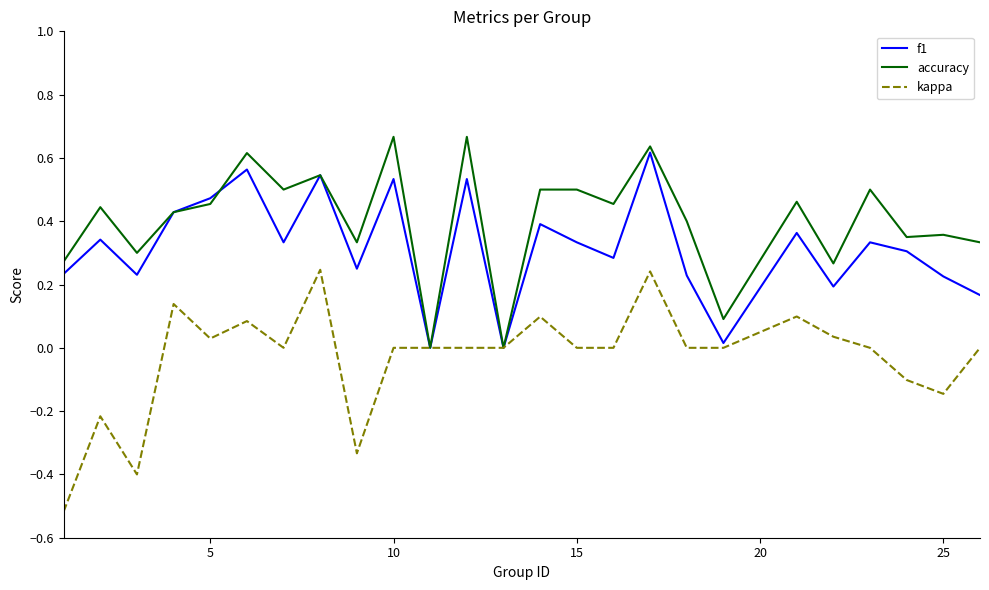

What is the difference between the maximum and minimum values in the kappa series?

0.8